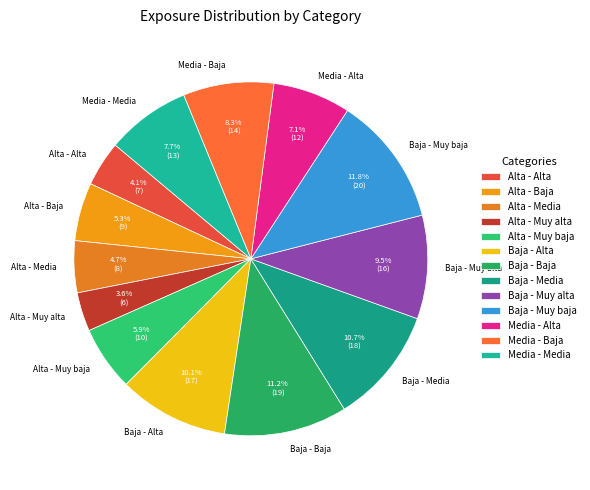

How many segments does this pie chart have?

13